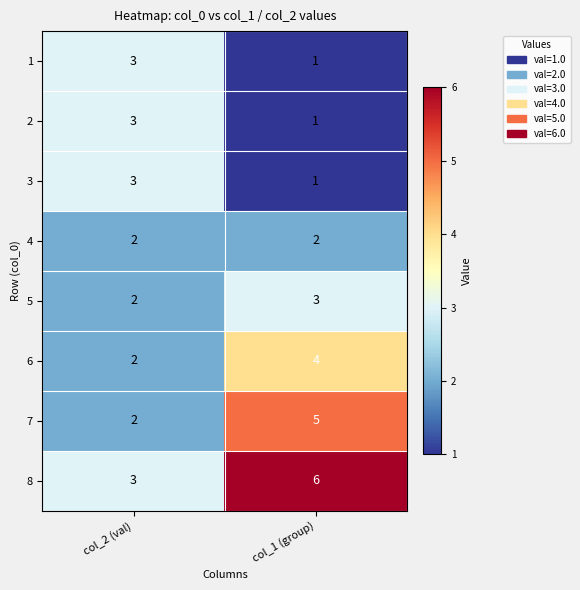

At which label does 8 reach its peak?

col_1 (group)